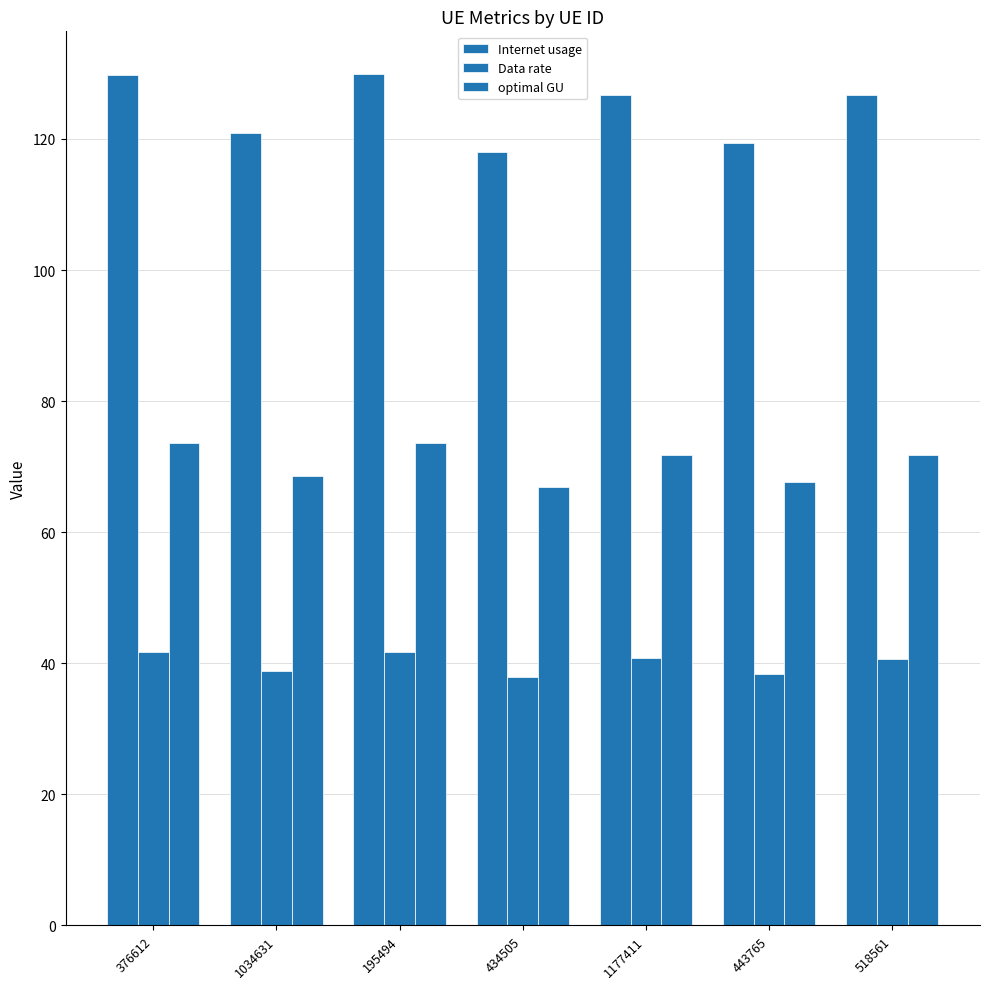

Count the number of categories in the chart.

7